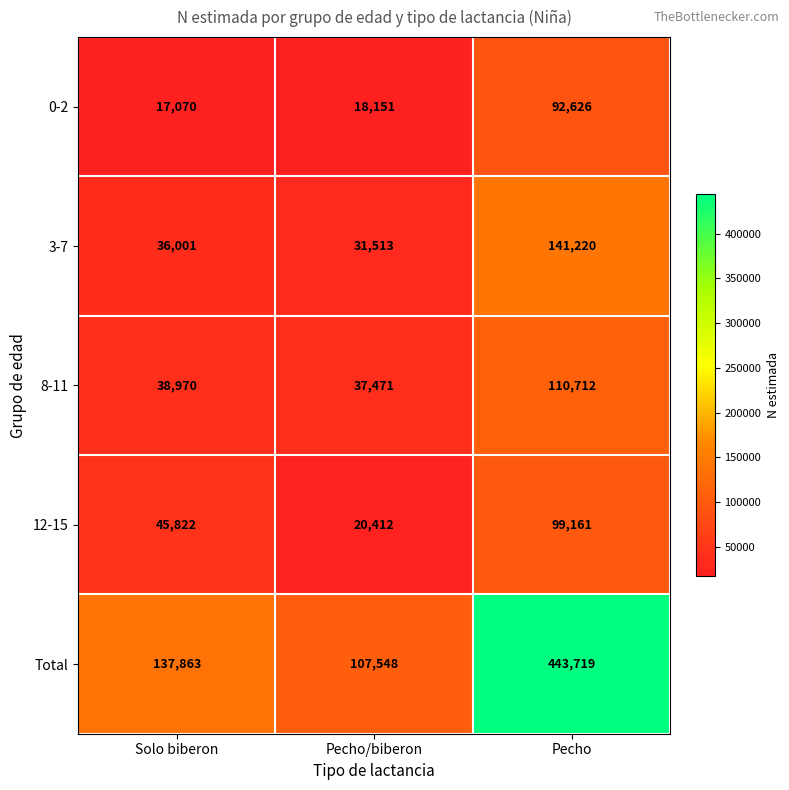

Which category has the lowest value across all series?

Solo biberon